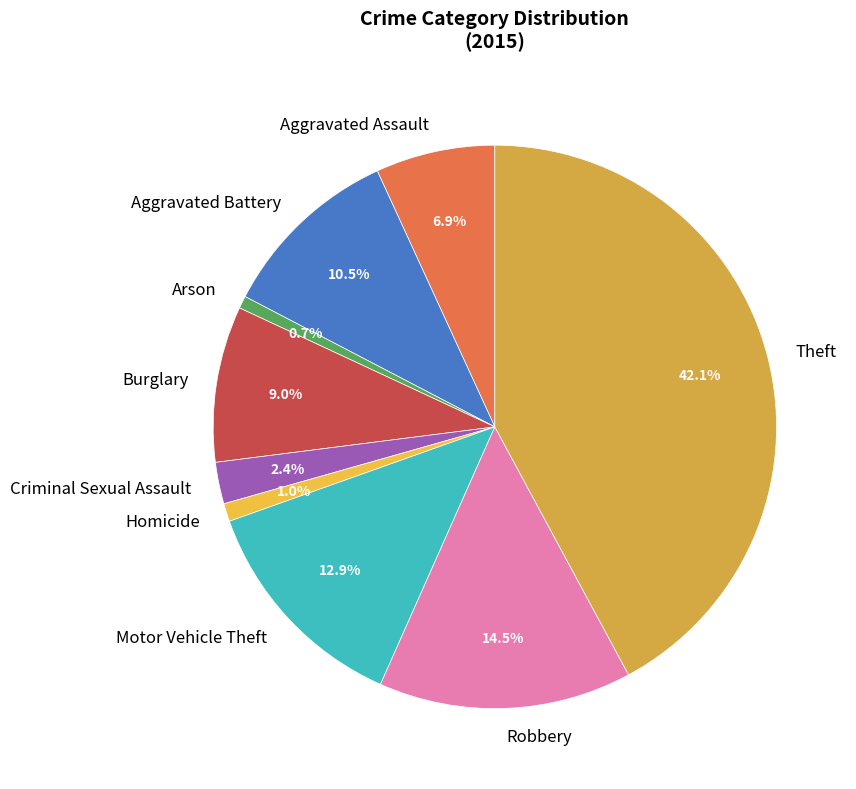

What percentage is the Theft slice, to the nearest percent?

42%